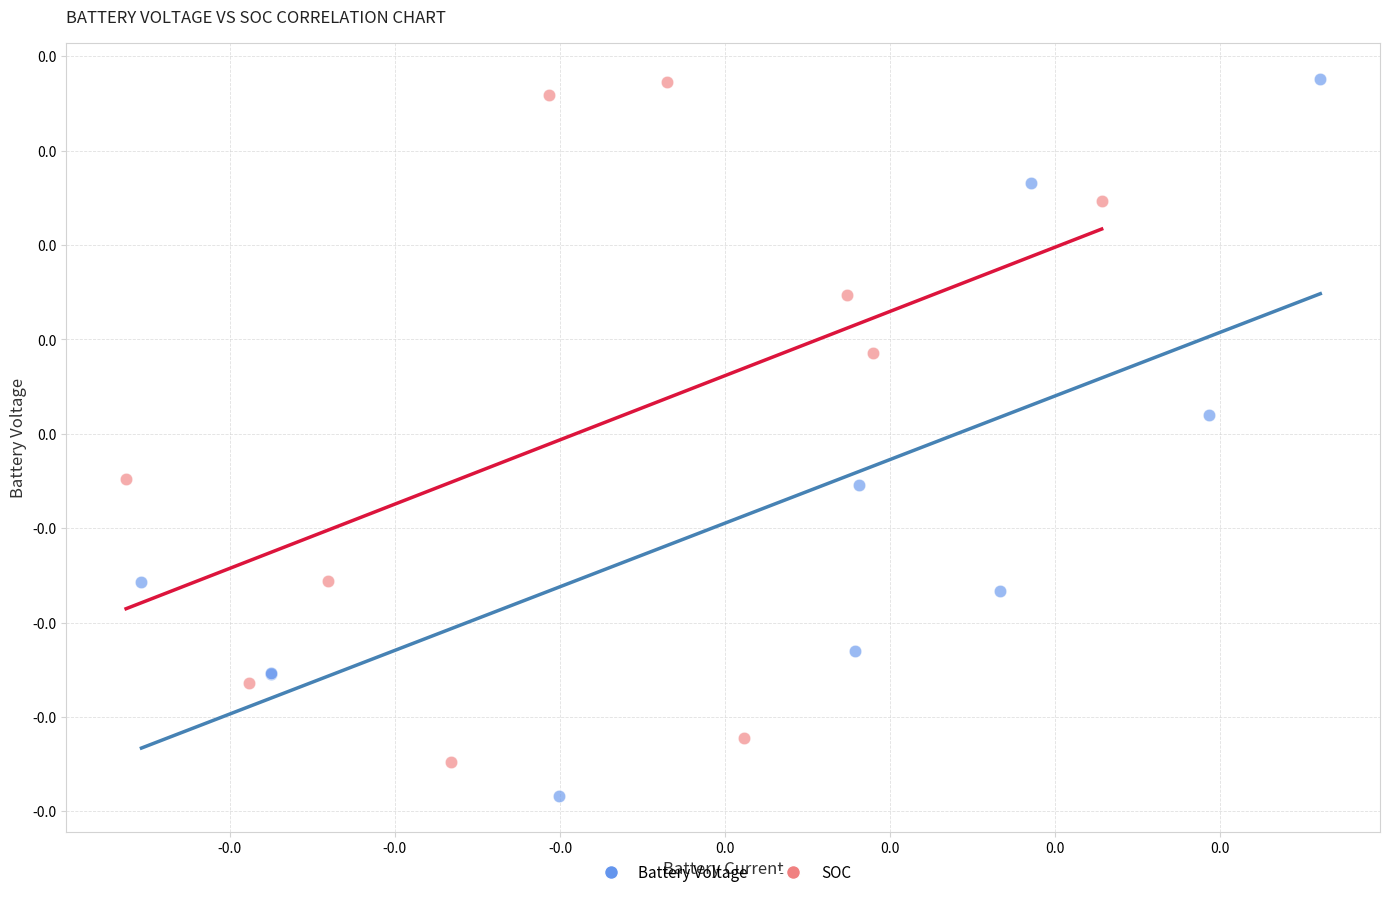

What are all the series names shown in the legend?

Battery Voltage, SOC